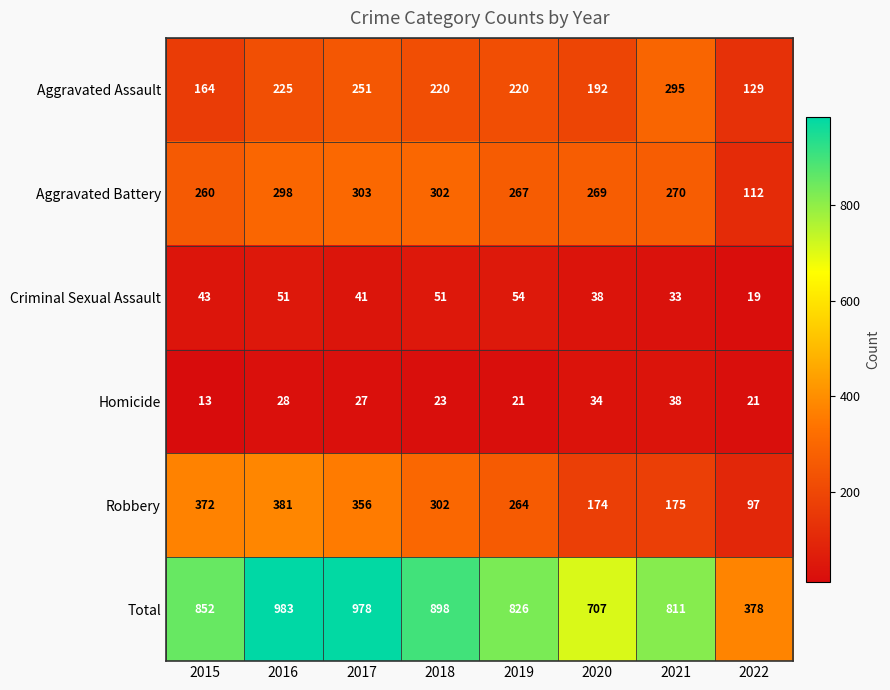

What is the maximum value for Aggravated Battery?

303